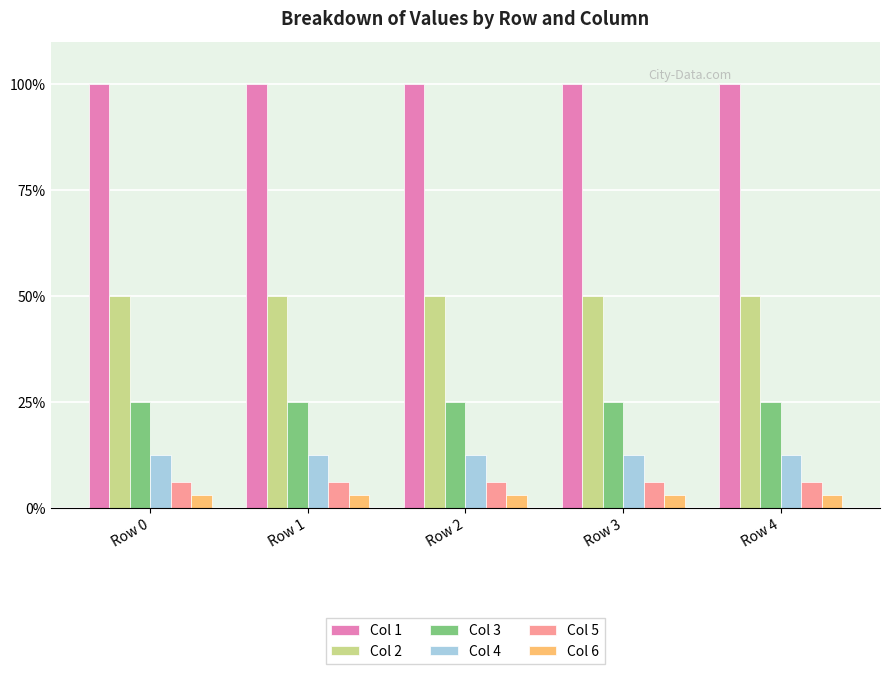

How many bars are there in total?

30